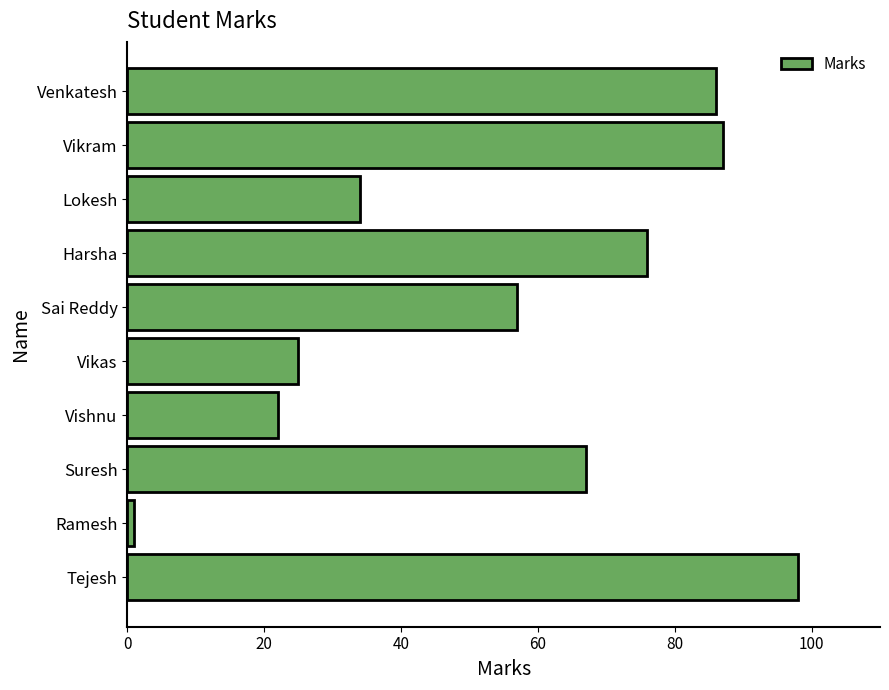

Rank the categories by value from highest to lowest.

Tejesh, Vikram, Venkatesh, Harsha, Suresh, Sai Reddy, Lokesh, Vikas, Vishnu, Ramesh